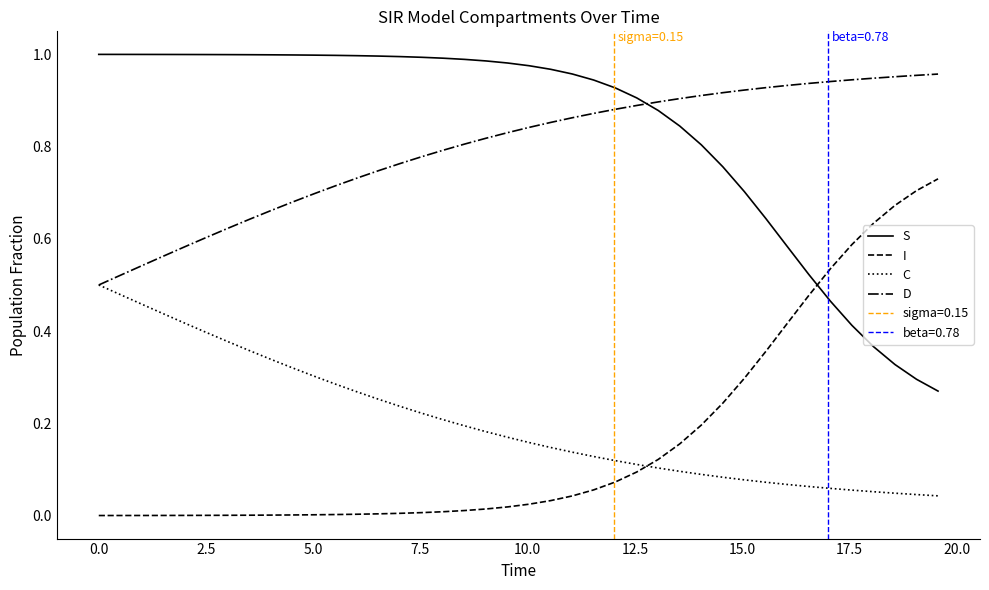

True or false: S and I cross at least once.

True